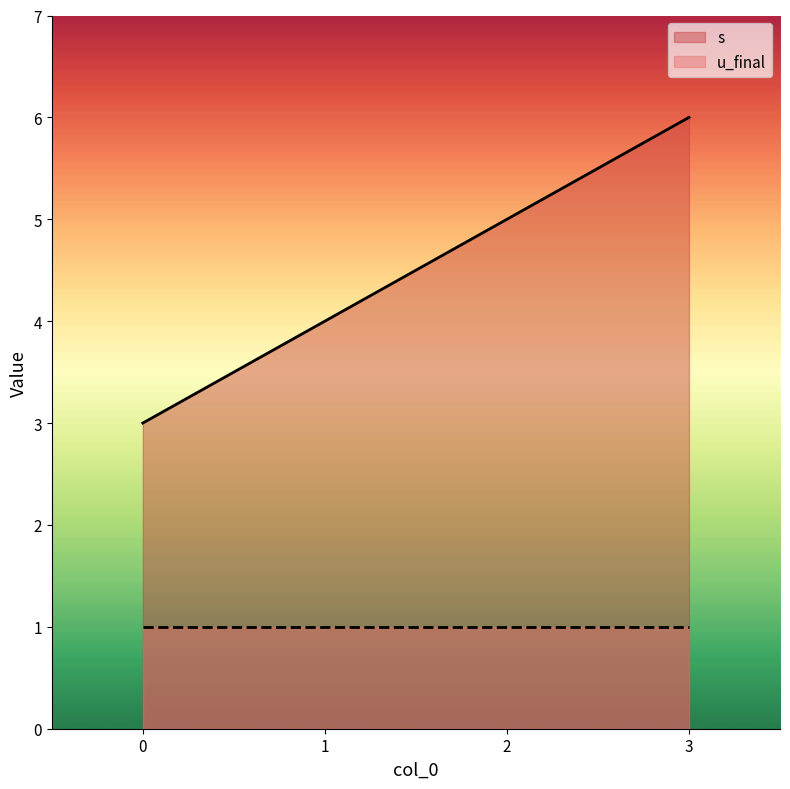

What is the change in value from 1 to 2?

+1